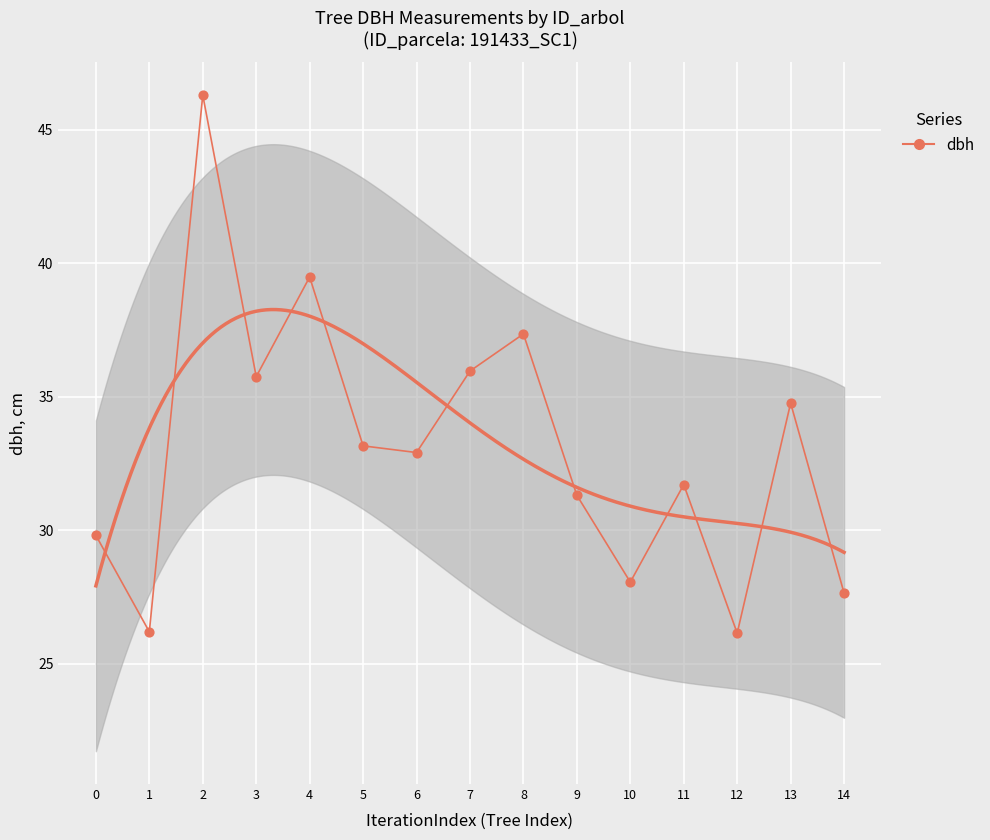

Which has a higher value, 13 or 11?

13